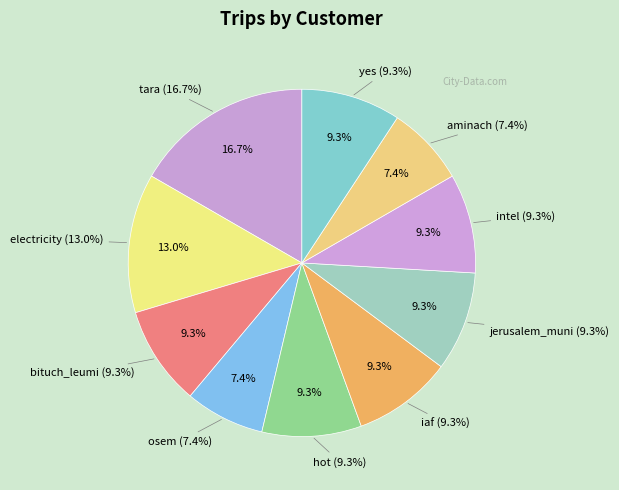

Which slice is the smallest?

osem